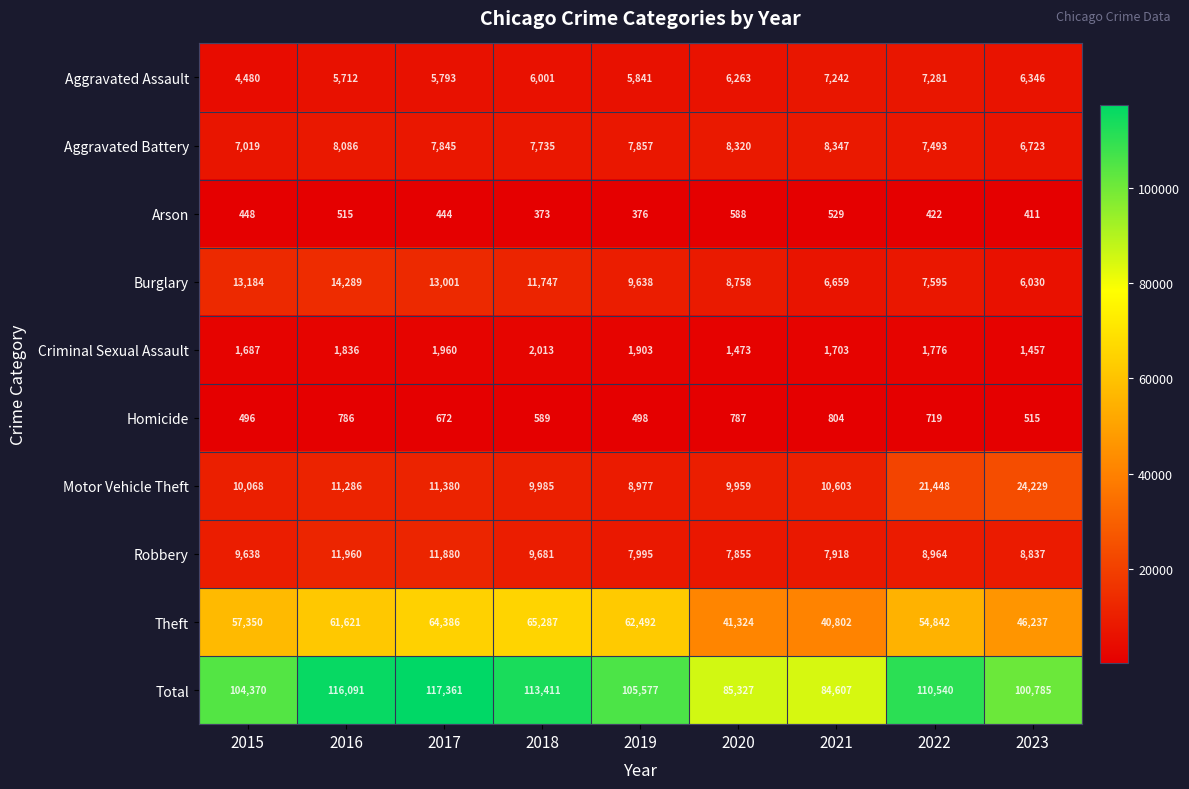

Which series changed the most between 2018 and 2020?

Total